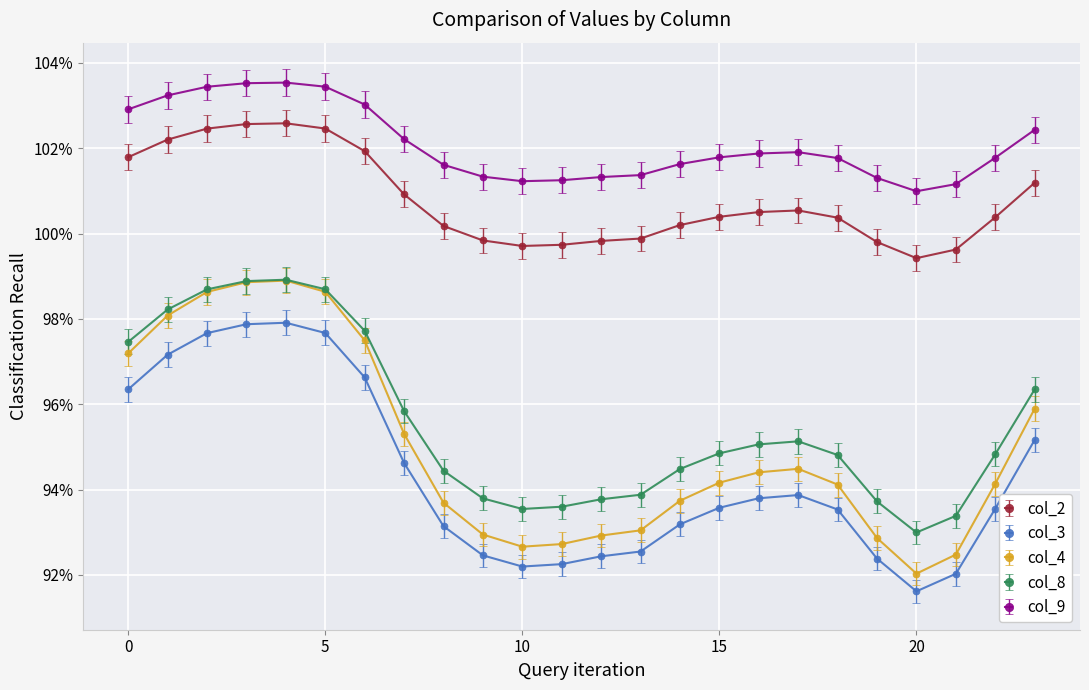

Which category has the highest value in the col_9 series?

4